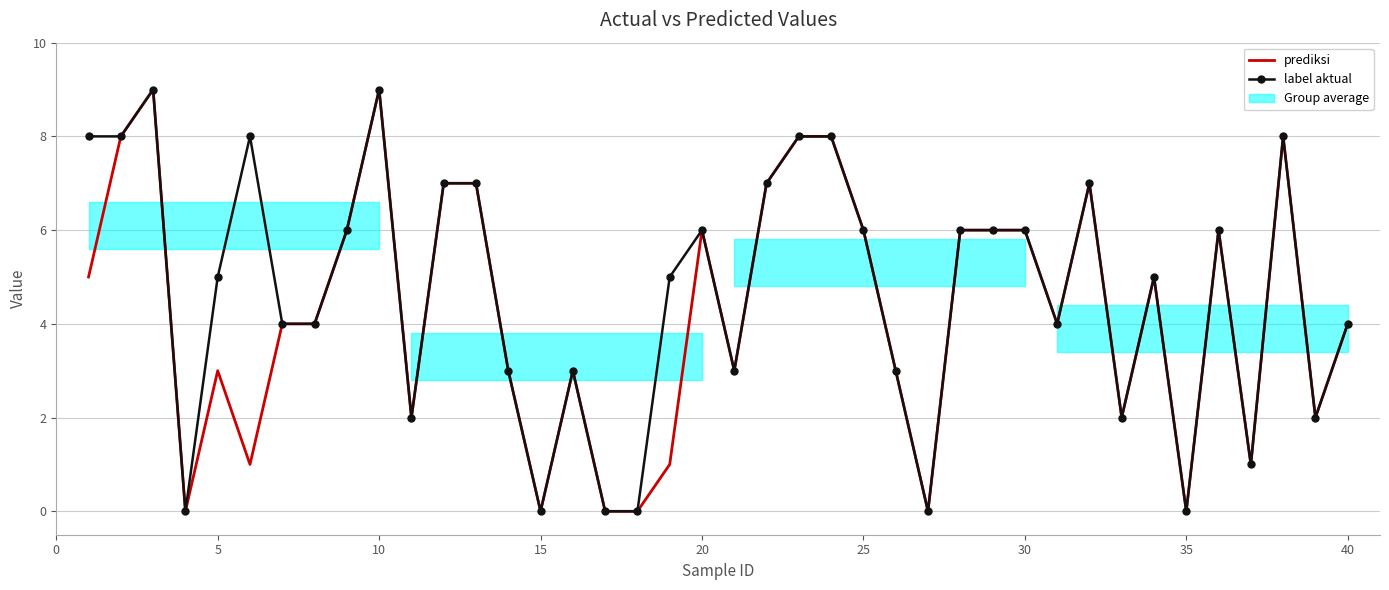

What is the average value of the prediksi series?

4